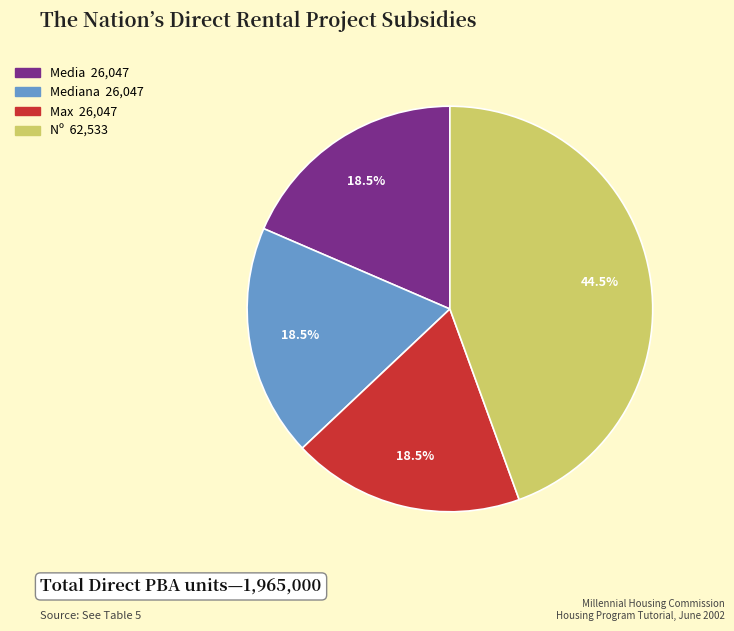

How many slices are in this pie chart?

4